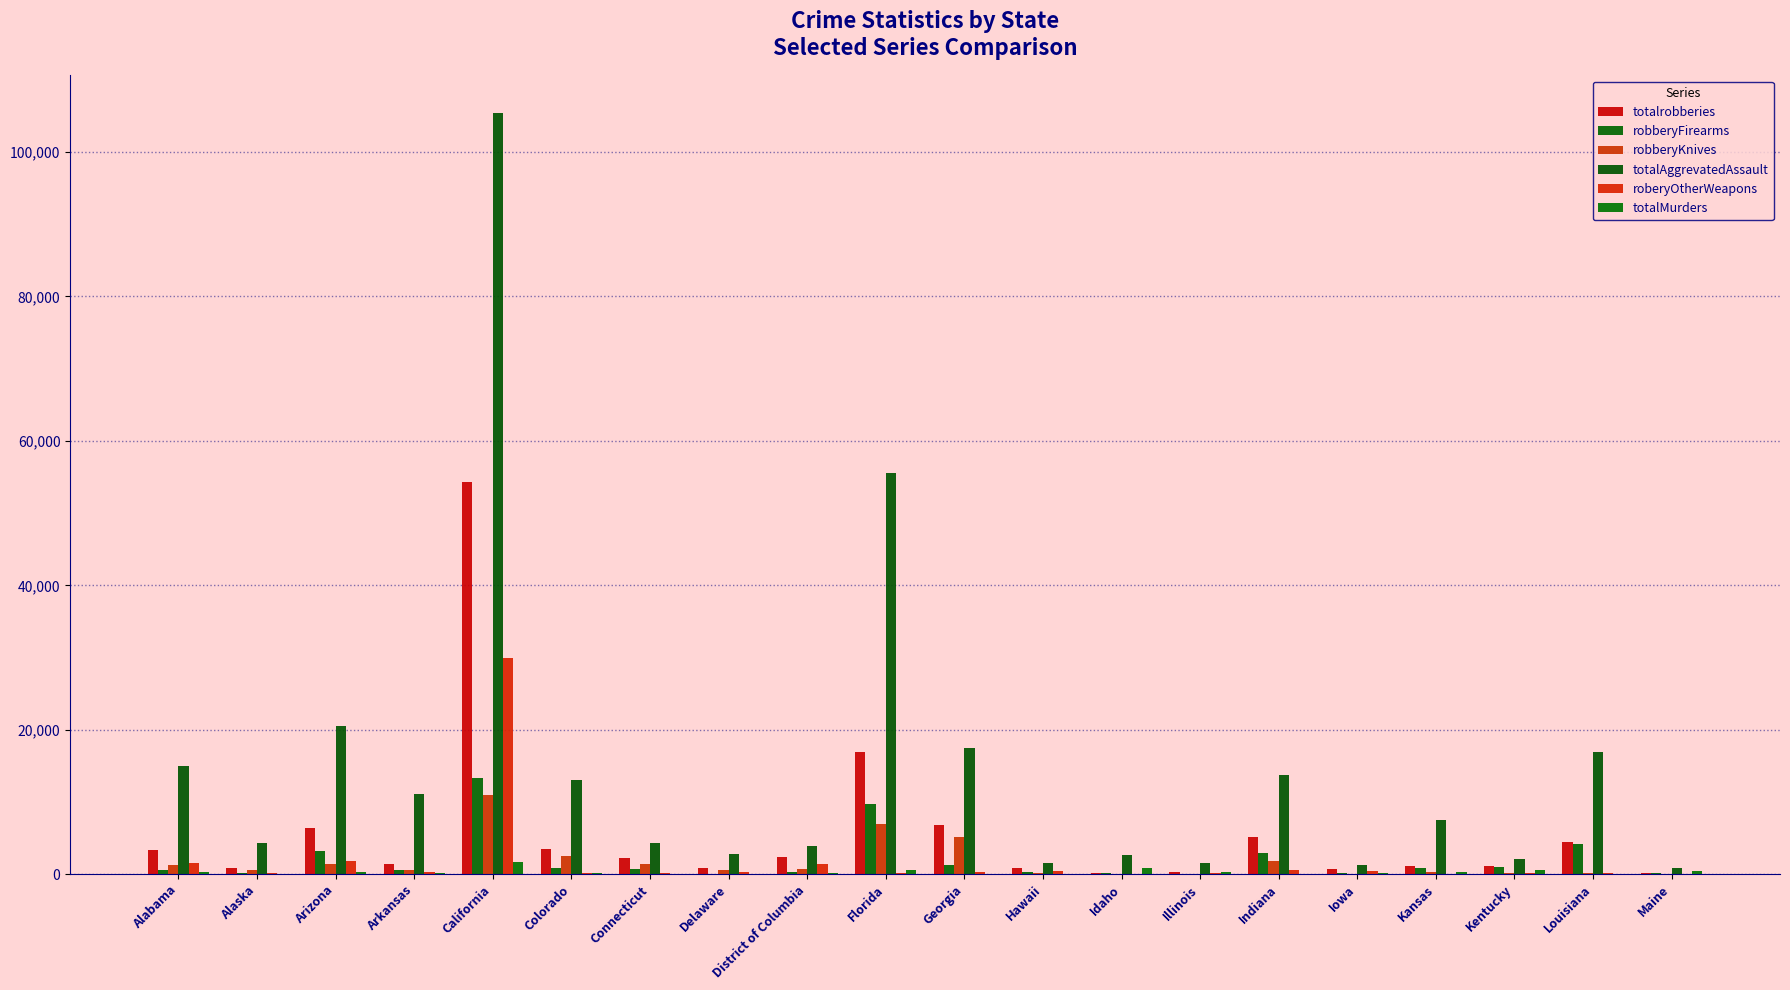

Are the bars grouped side by side (vs. stacked)?

Yes